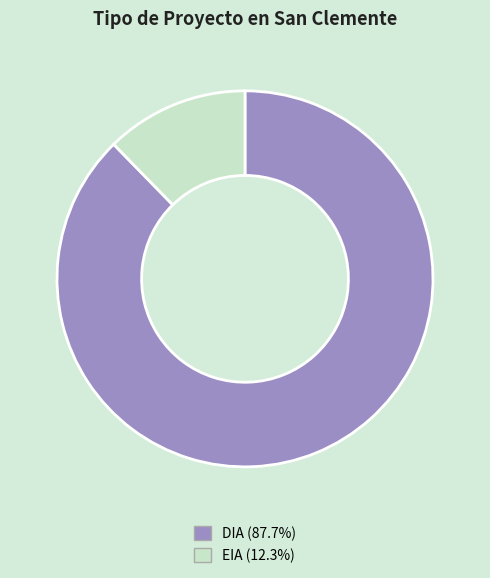

Does any single category account for the majority?

Yes